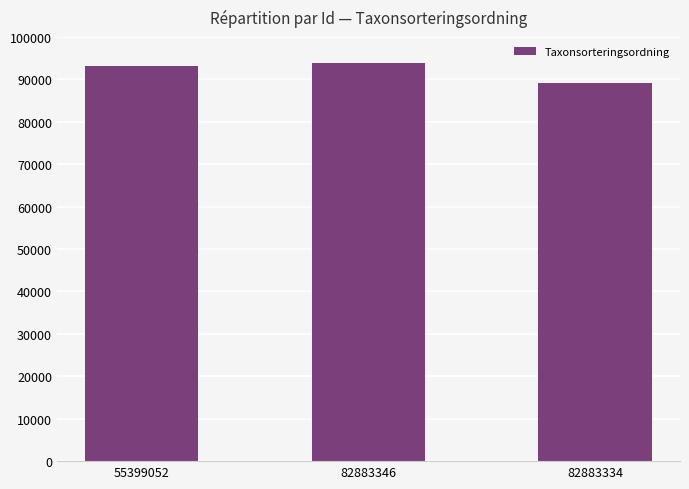

What position from the right is 82883346?

2